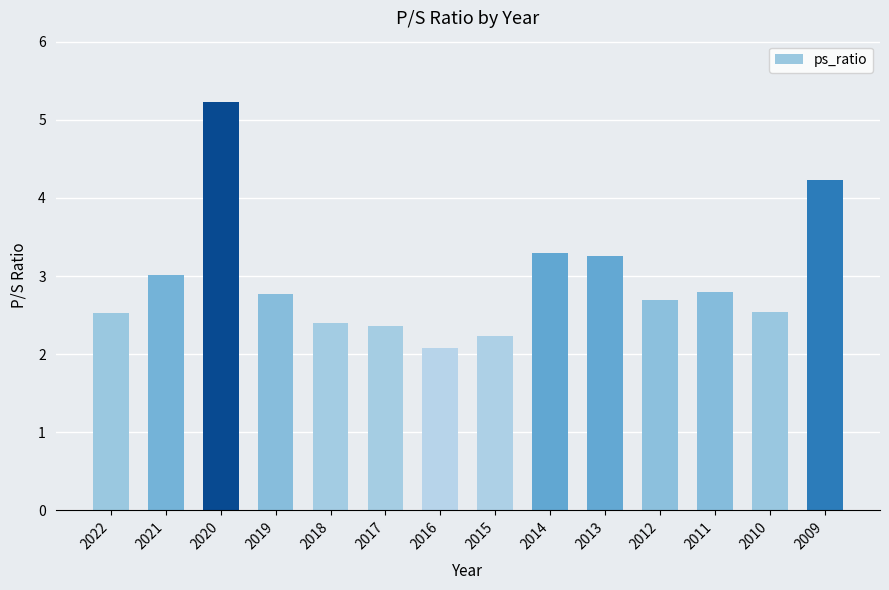

What is the average value?

3.0